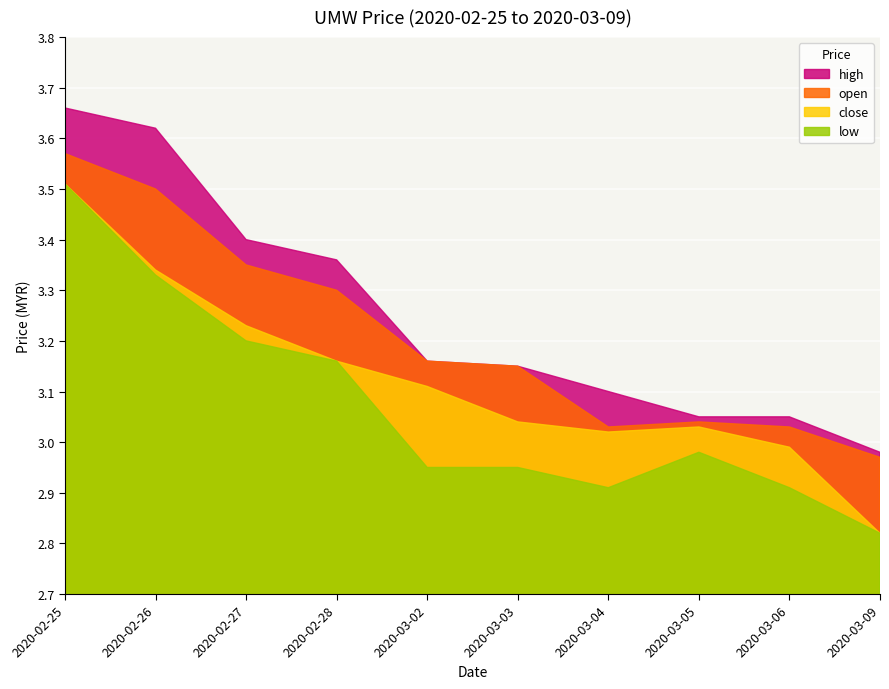

What is the sum of all high values?

32.5